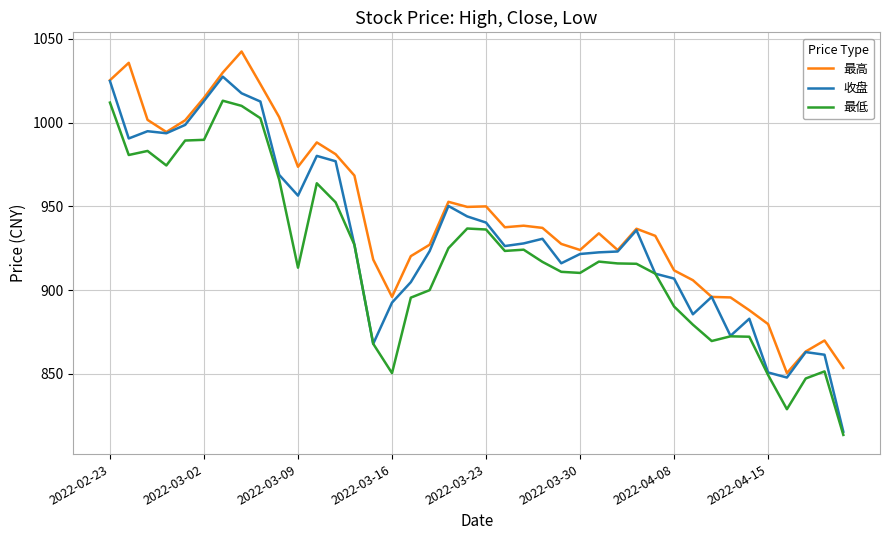

True or false: 最低 and 最高 intersect in this chart.

False